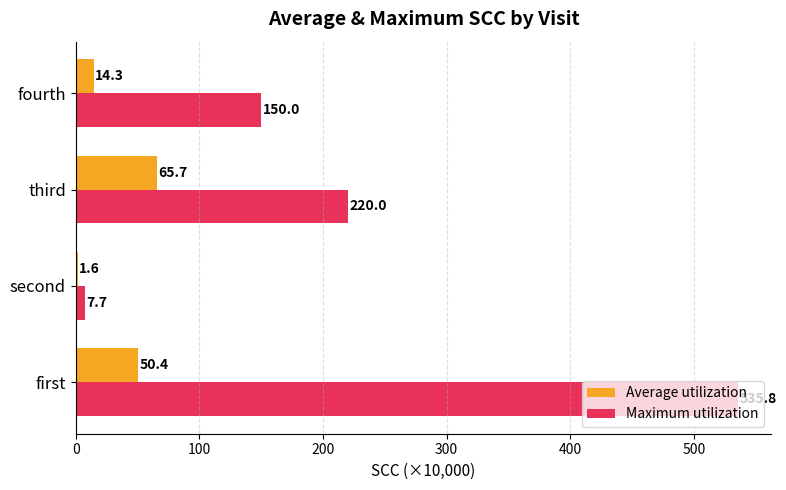

Which category has the highest value across all series?

first